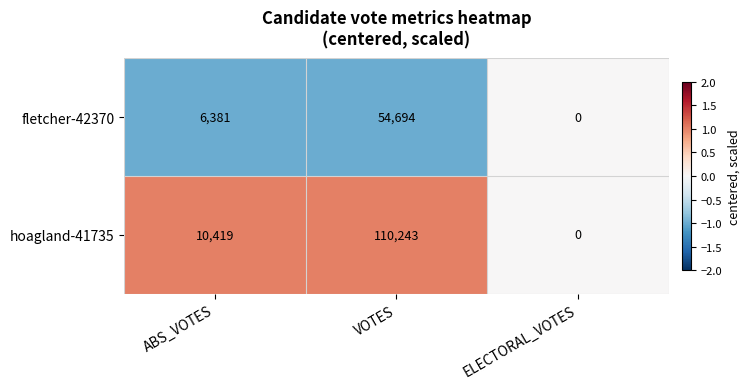

Rank the series by their maximum value, from lowest to highest.

fletcher-42370, hoagland-41735